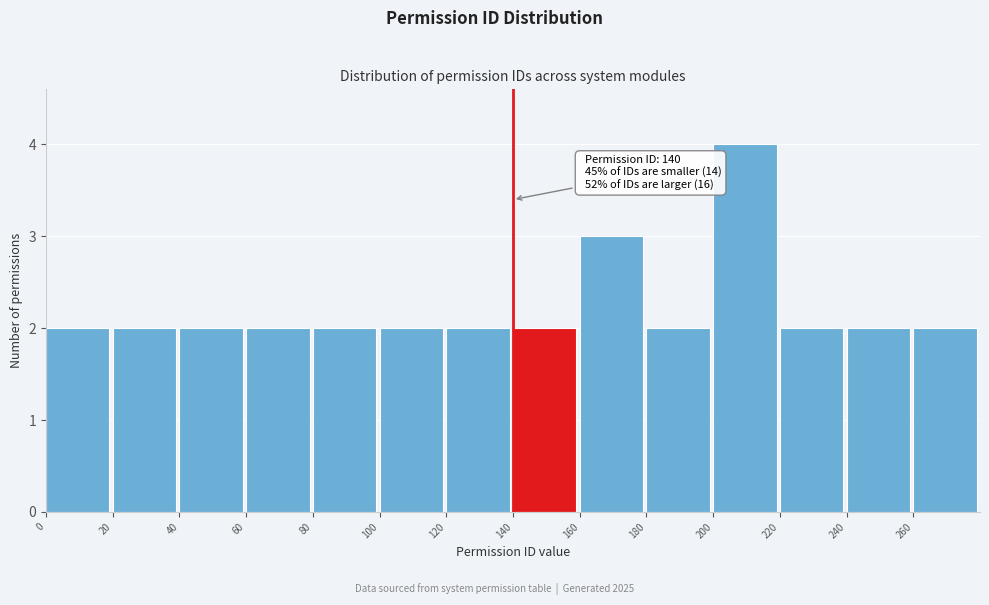

Which range on the x-axis has the tallest bar?

200 to 220